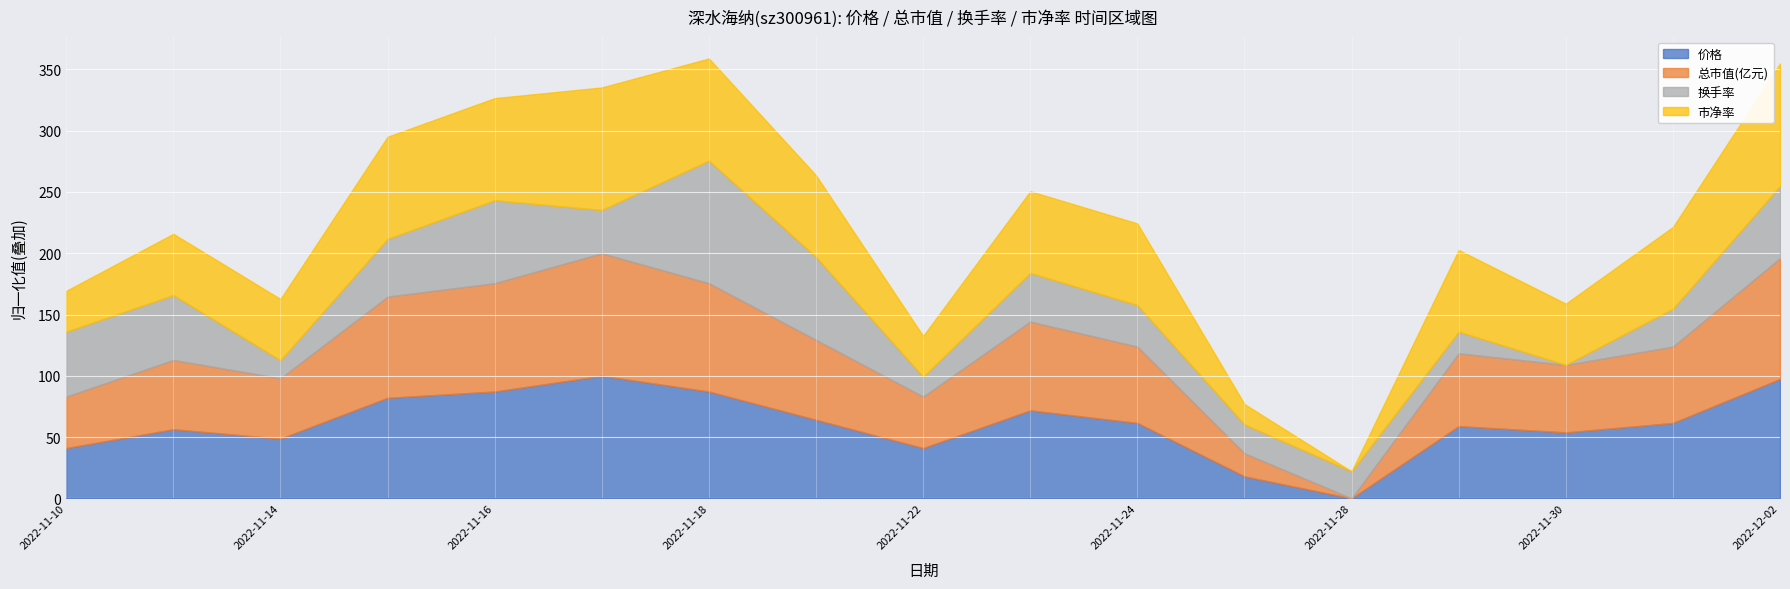

How many series are shown in this chart?

6